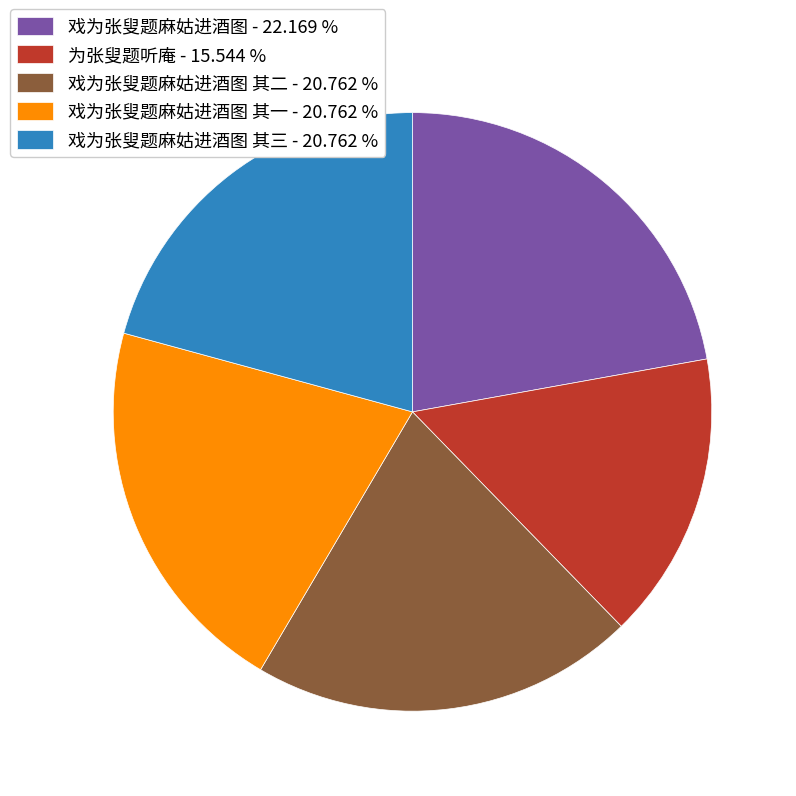

Which slice is the largest?

戏为张叟题麻姑进酒图 - 22.169 %